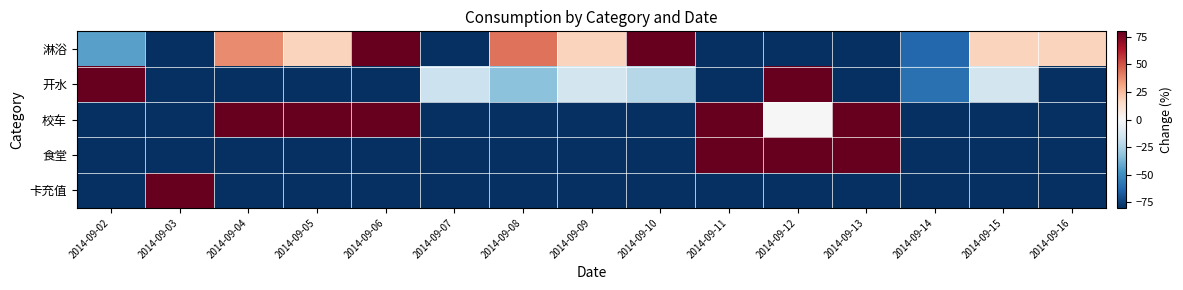

Reading right to left, what are all the values shown in this chart?

淋浴: 2014-09-16=18.0	2014-09-15=18.0	2014-09-14=-62.6	2014-09-13=-100.0	2014-09-12=-100.0	2014-09-11=-100.0	2014-09-10=309.0	2014-09-09=18.0	2014-09-08=43.5	2014-09-07=-91.9	2014-09-06=135.9	2014-09-05=18.0	2014-09-04=37.6	2014-09-03=-100.0	2014-09-02=-43.4
开水: 2014-09-16=-100.0	2014-09-15=-14.9	2014-09-14=-59.5	2014-09-13=-100.0	2014-09-12=508.1	2014-09-11=-100.0	2014-09-10=-23.0	2014-09-09=-14.9	2014-09-08=-33.1	2014-09-07=-16.9	2014-09-06=-100.0	2014-09-05=-100.0	2014-09-04=-100.0	2014-09-03=-100.0	2014-09-02=354.1
校车: 2014-09-16=-100.0	2014-09-15=-100.0	2014-09-14=-100.0	2014-09-13=100.0	2014-09-12=0.0	2014-09-11=500.0	2014-09-10=-100.0	2014-09-09=-100.0	2014-09-08=-100.0	2014-09-07=-100.0	2014-09-06=100.0	2014-09-05=100.0	2014-09-04=100.0	2014-09-03=-100.0	2014-09-02=-100.0
食堂: 2014-09-16=-100.0	2014-09-15=-100.0	2014-09-14=-100.0	2014-09-13=660.6	2014-09-12=181.7	2014-09-11=357.7	2014-09-10=-100.0	2014-09-09=-100.0	2014-09-08=-100.0	2014-09-07=-100.0	2014-09-06=-100.0	2014-09-05=-100.0	2014-09-04=-100.0	2014-09-03=-100.0	2014-09-02=-100.0
卡充值: 2014-09-16=-100.0	2014-09-15=-100.0	2014-09-14=-100.0	2014-09-13=-100.0	2014-09-12=-100.0	2014-09-11=-100.0	2014-09-10=-100.0	2014-09-09=-100.0	2014-09-08=-100.0	2014-09-07=-100.0	2014-09-06=-100.0	2014-09-05=-100.0	2014-09-04=-100.0	2014-09-03=1400.0	2014-09-02=-100.0